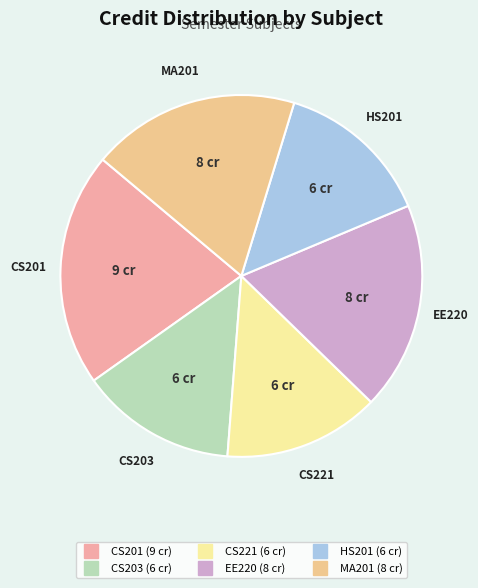

Which has a higher value, HS201 or EE220?

EE220